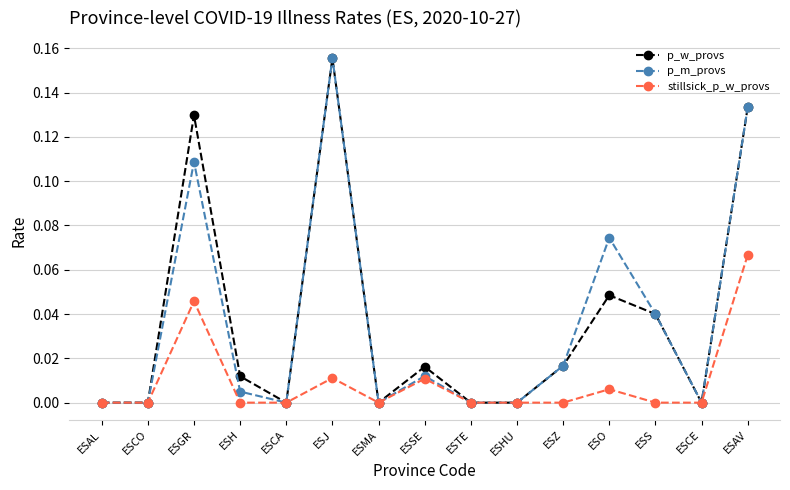

At which category does the chart reach its peak across all series?

ESJ